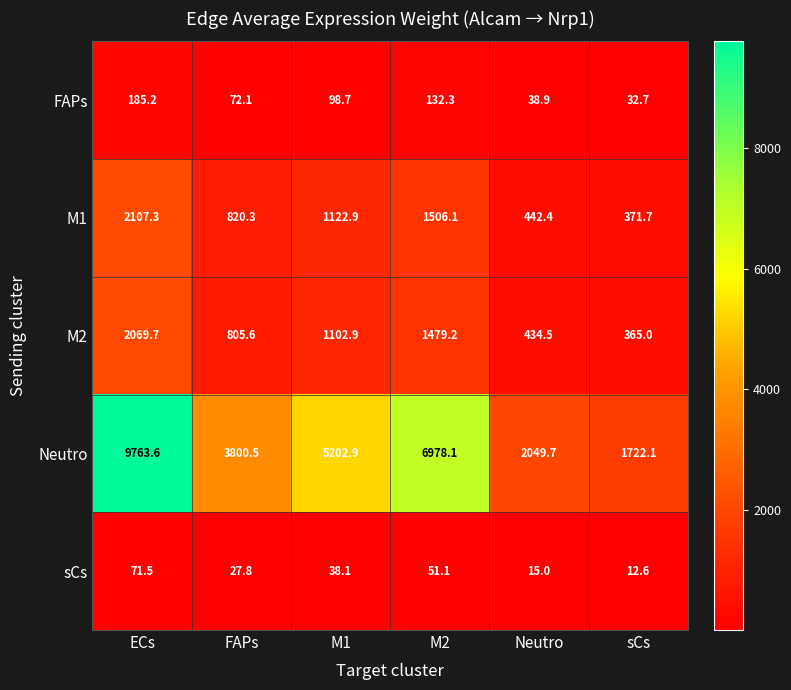

Which label corresponds to the largest value in the chart?

ECs